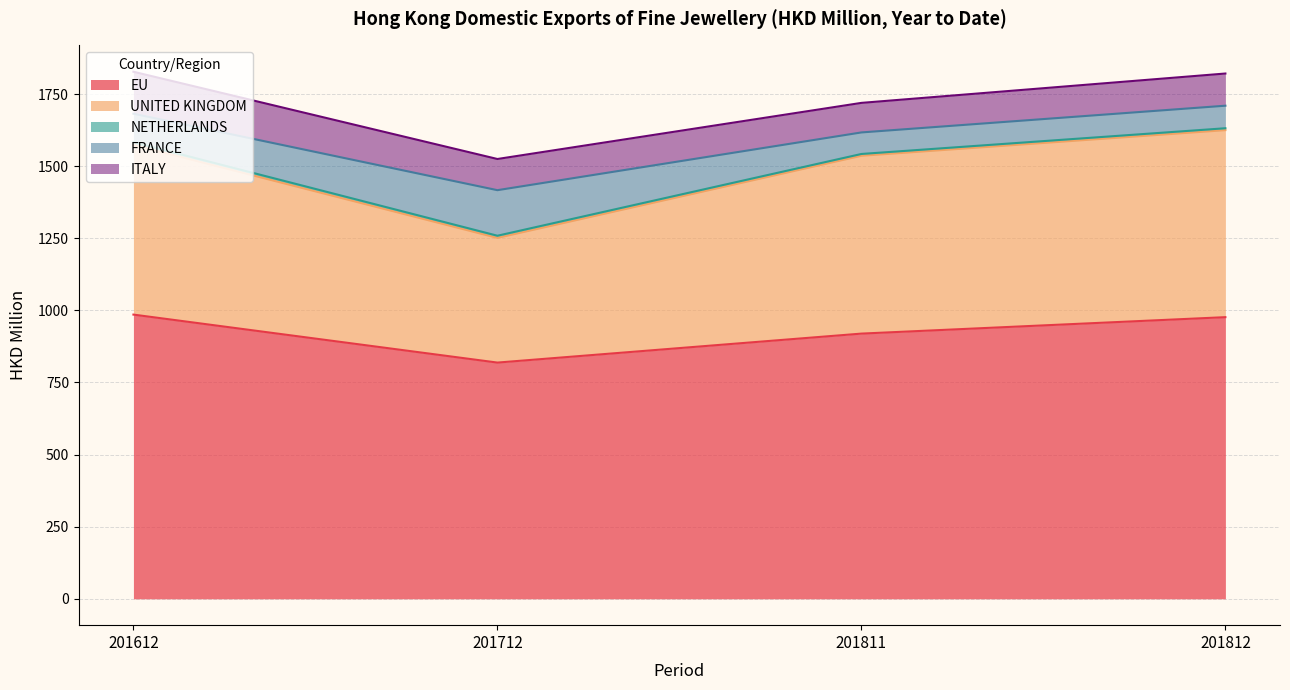

What is the difference between the second highest and minimum values in the EU series?

157.5